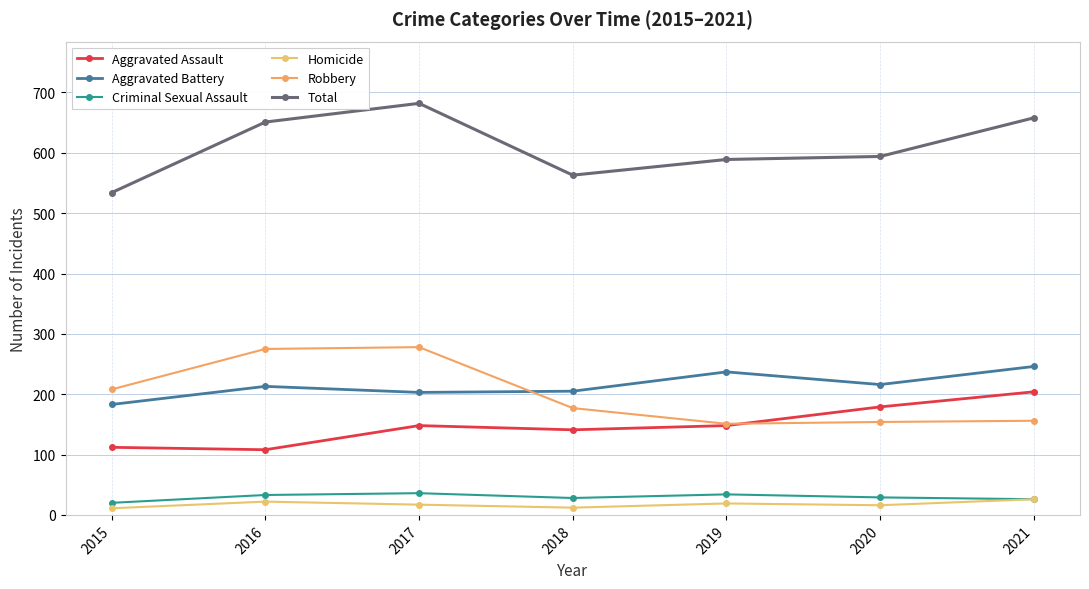

The value of Aggravated Assault at 2018 is 229. True or false?

False